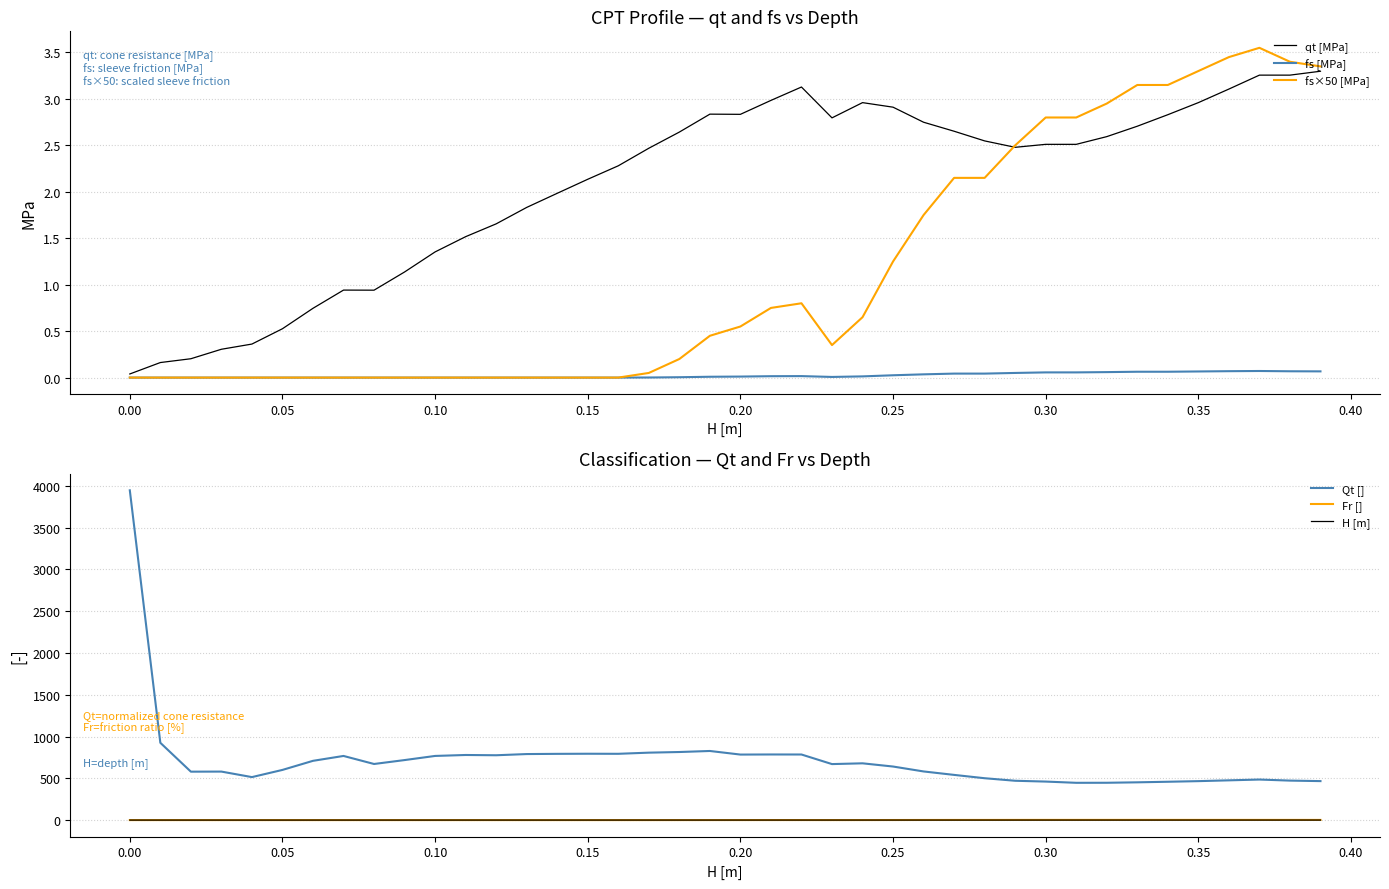

Is it true that Qt [] equals 3946.6 at 0.00?

True